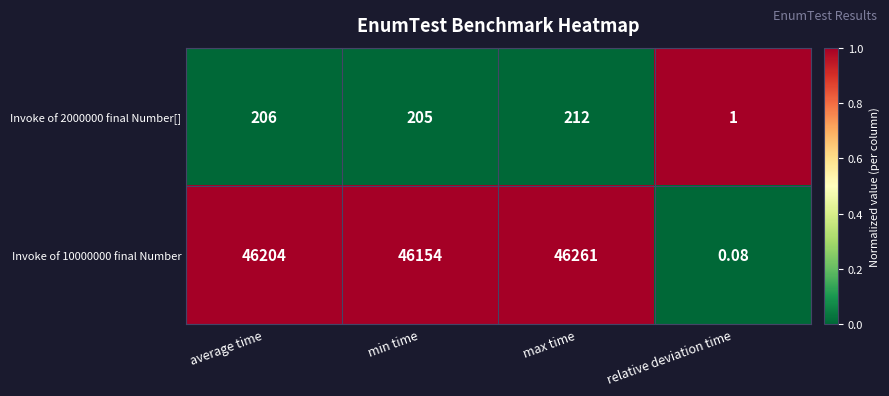

At which category is the sum across all series the highest?

max time